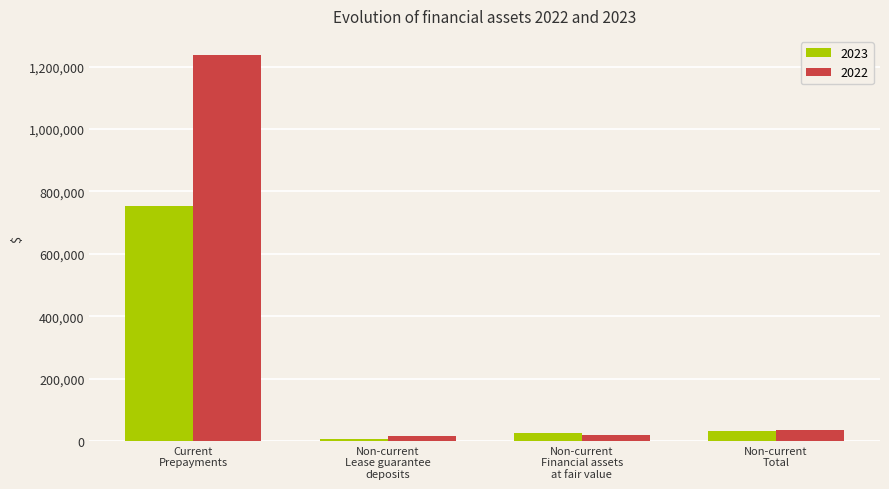

How many data points in 2023 are less than 32690?

2